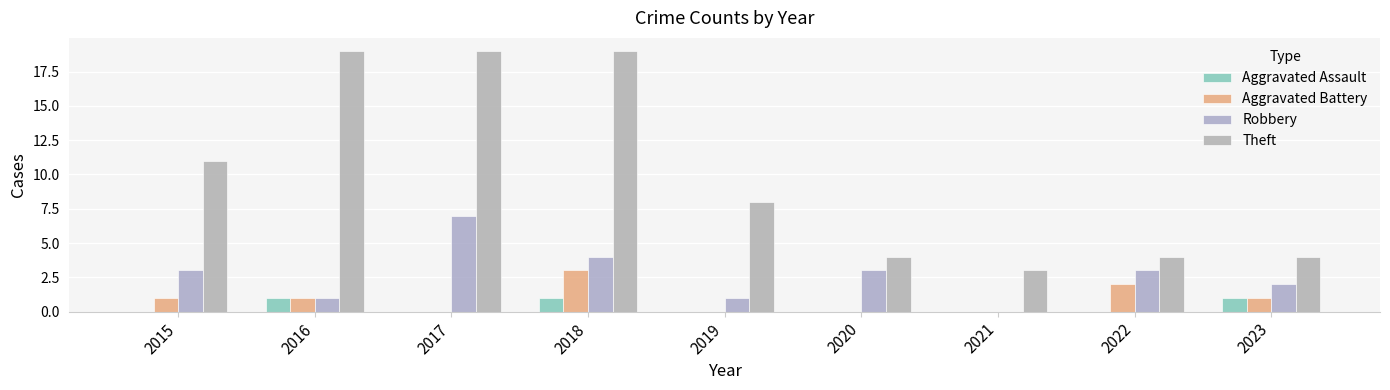

What are all the series names shown in the legend?

Aggravated Assault, Aggravated Battery, Robbery, Theft